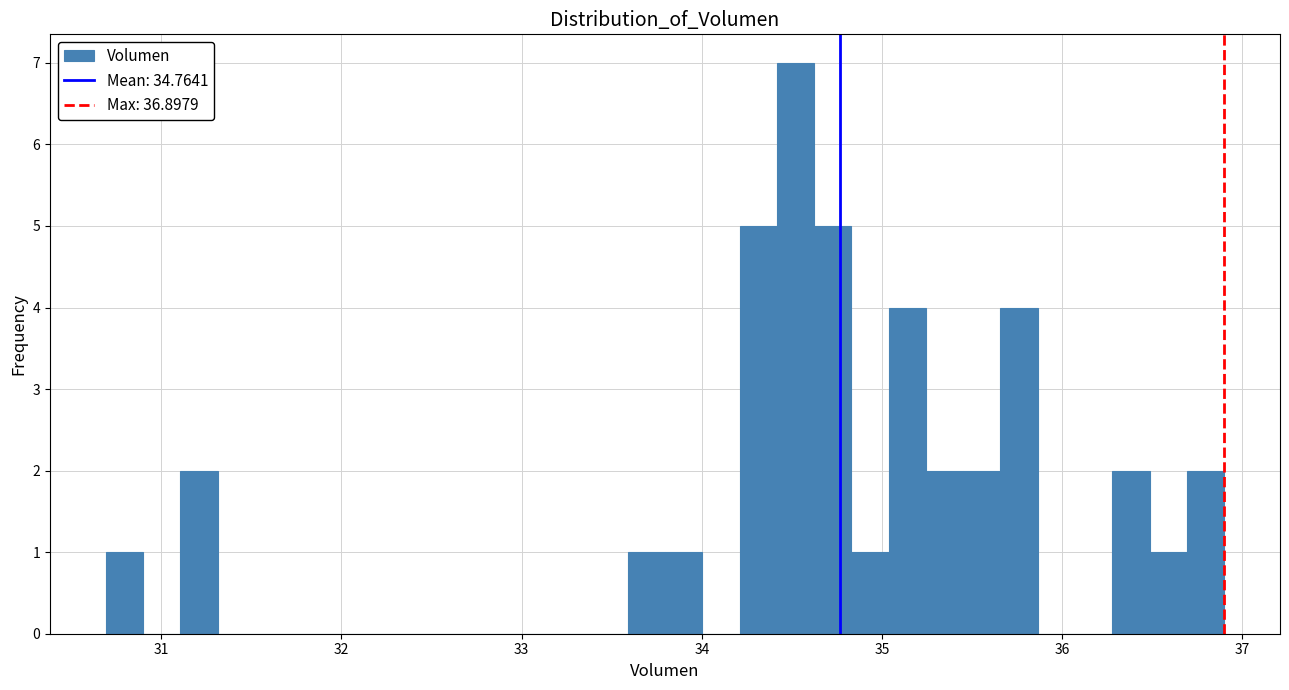

Around what value on the x-axis is the tallest bar? Give the approximate position of its centre, as read against the axis.

34.5